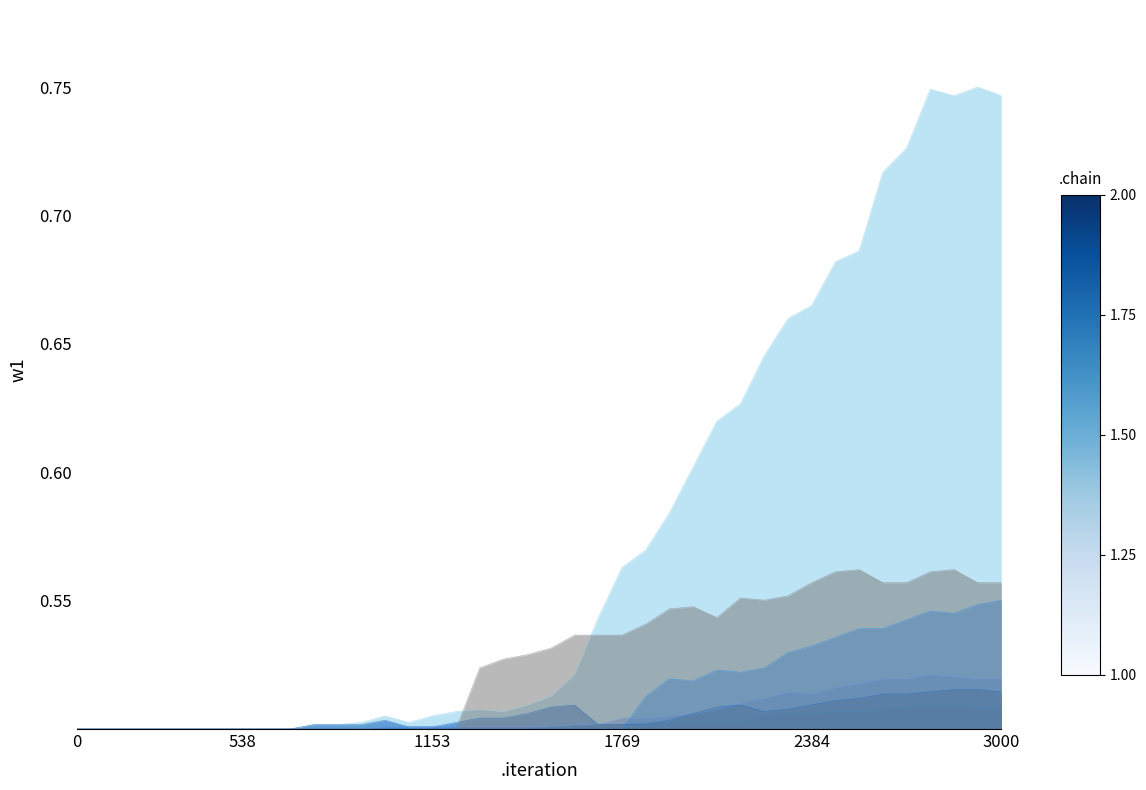

Count the number of data series in this chart.

6